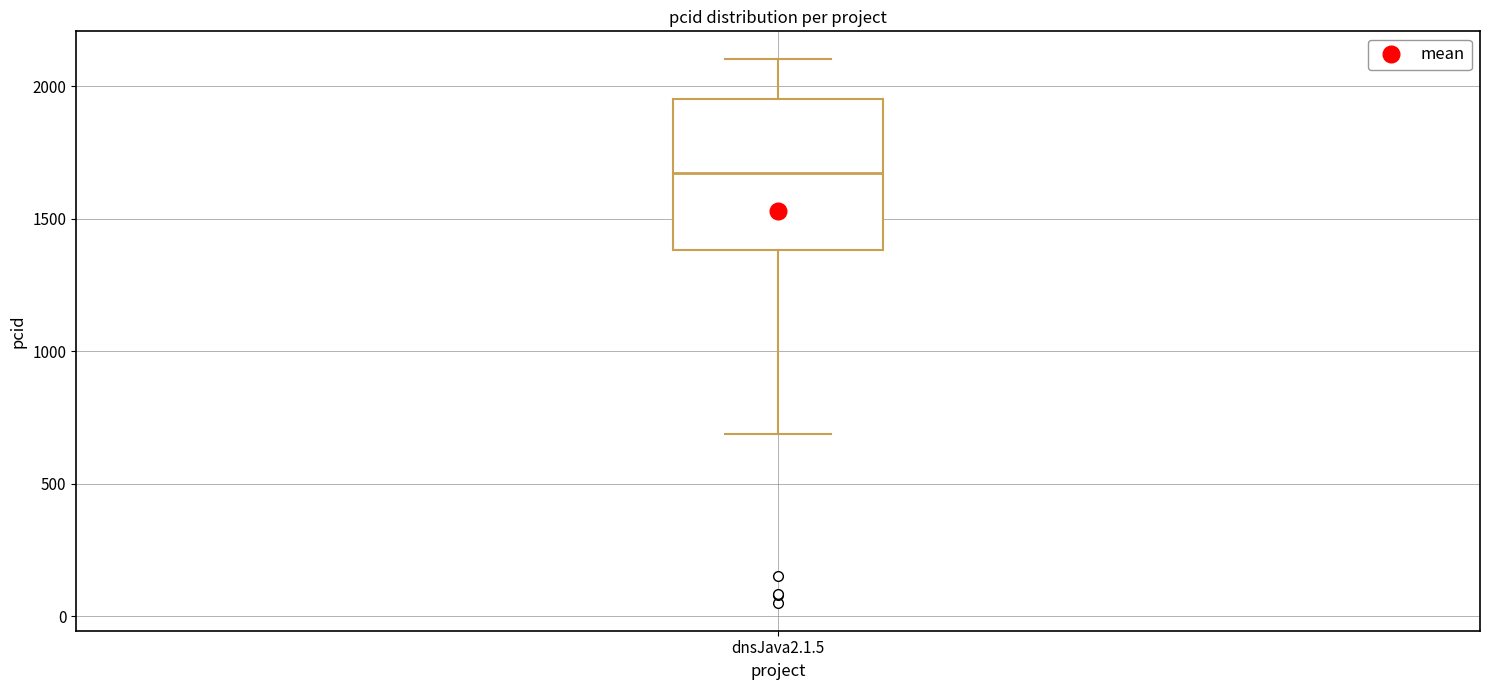

Transcribe this box plot: give where the median line is, the range the box spans, and where the two whiskers end, as read against the y-axis. The values are not printed on the chart, so give them approximately, as read against the axis.

median 1650, box 1400 to 1950, whiskers 700 to 2100